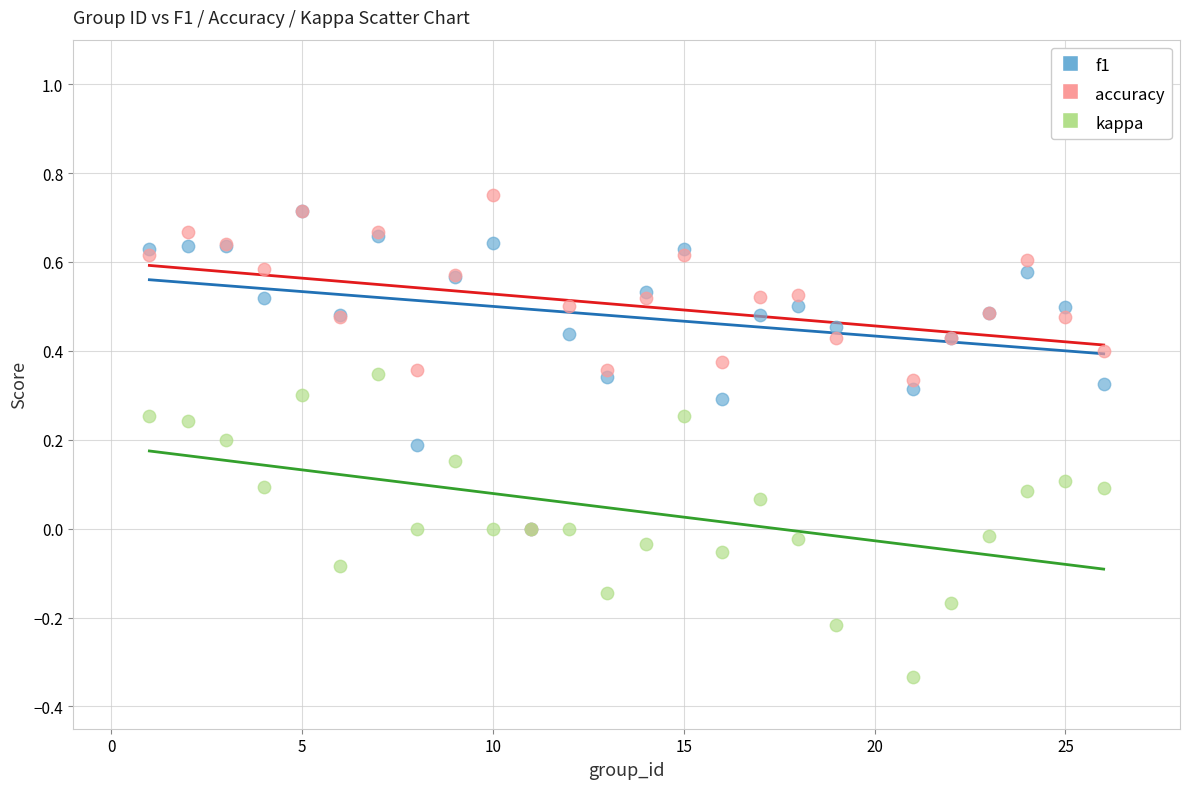

What are all the series names shown in the legend?

f1, accuracy, kappa